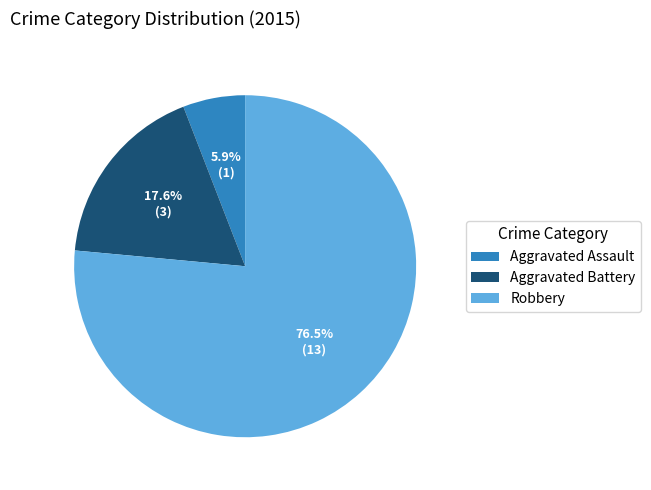

To the nearest percent, what is the combined percentage of Robbery and Aggravated Assault?

82%